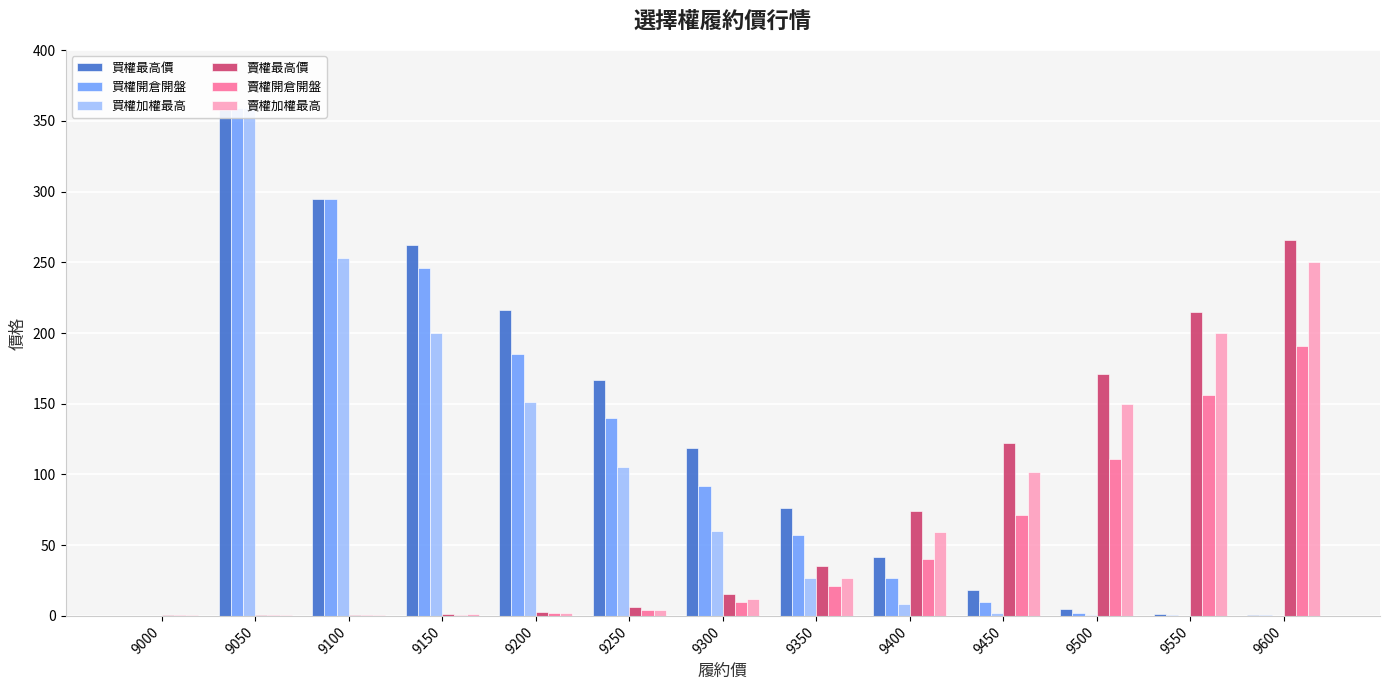

What are all the series names shown in the legend?

買權最高價, 買權開倉開盤, 買權加權最高, 賣權最高價, 賣權開倉開盤, 賣權加權最高